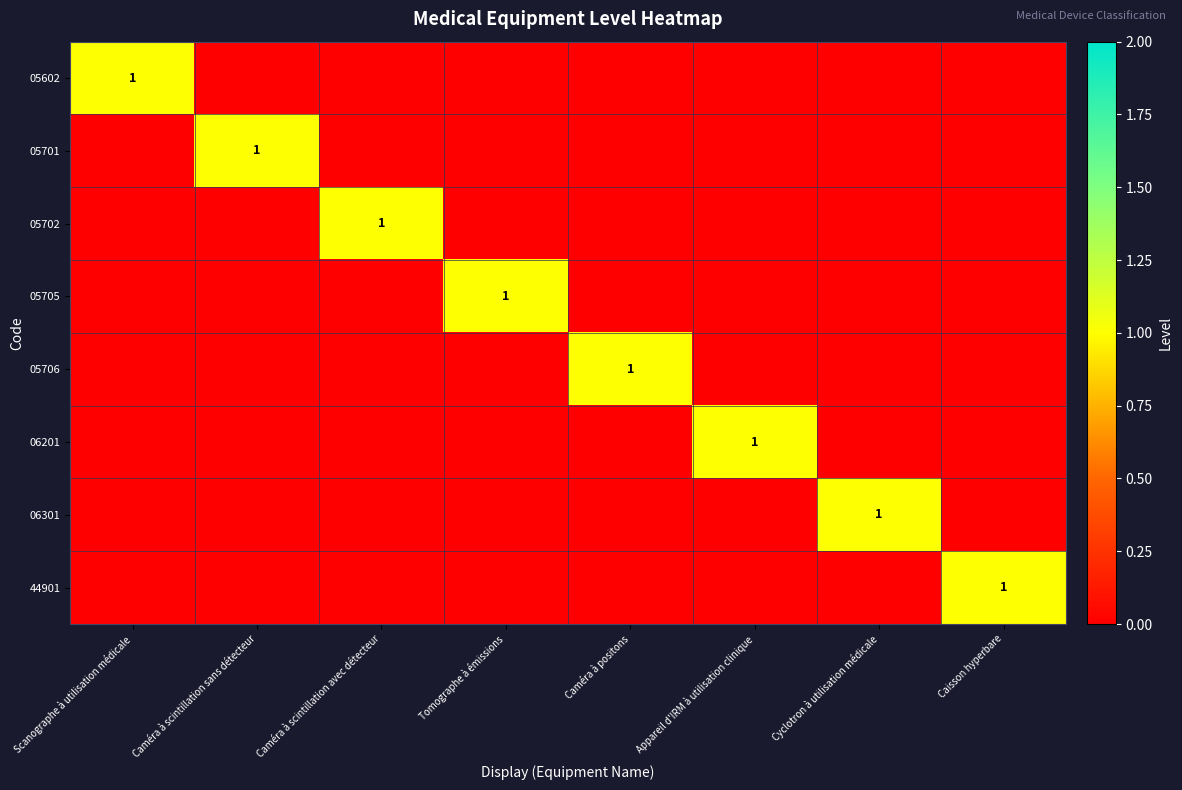

True or false: 06301 has a value of -1 at Caméra à scintillation sans détecteur.

False